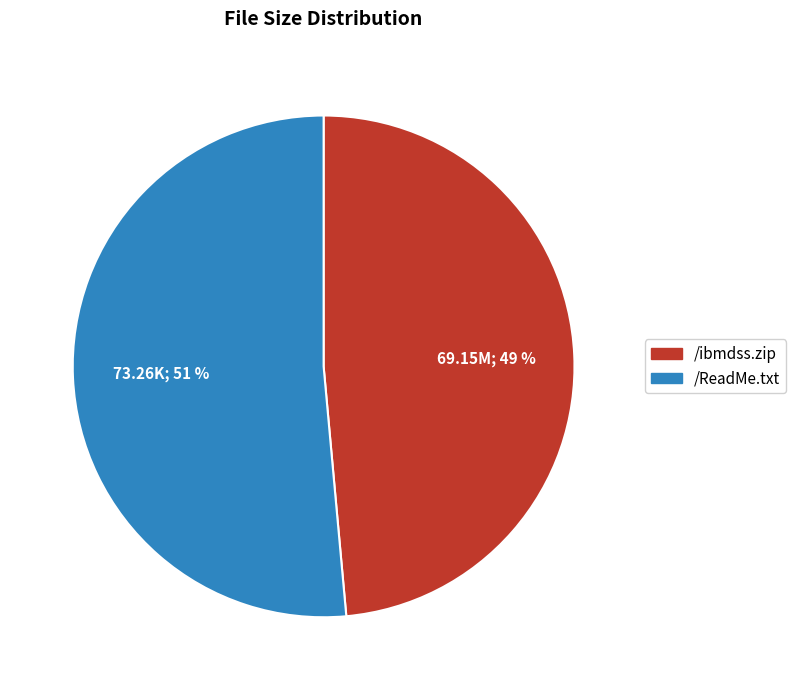

Is it true that /ibmdss.zip is 35% of the pie?

False